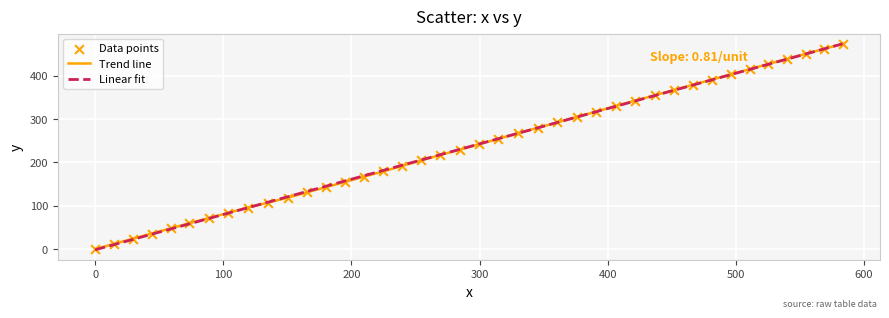

Which series has the widest spread of values?

Linear fit